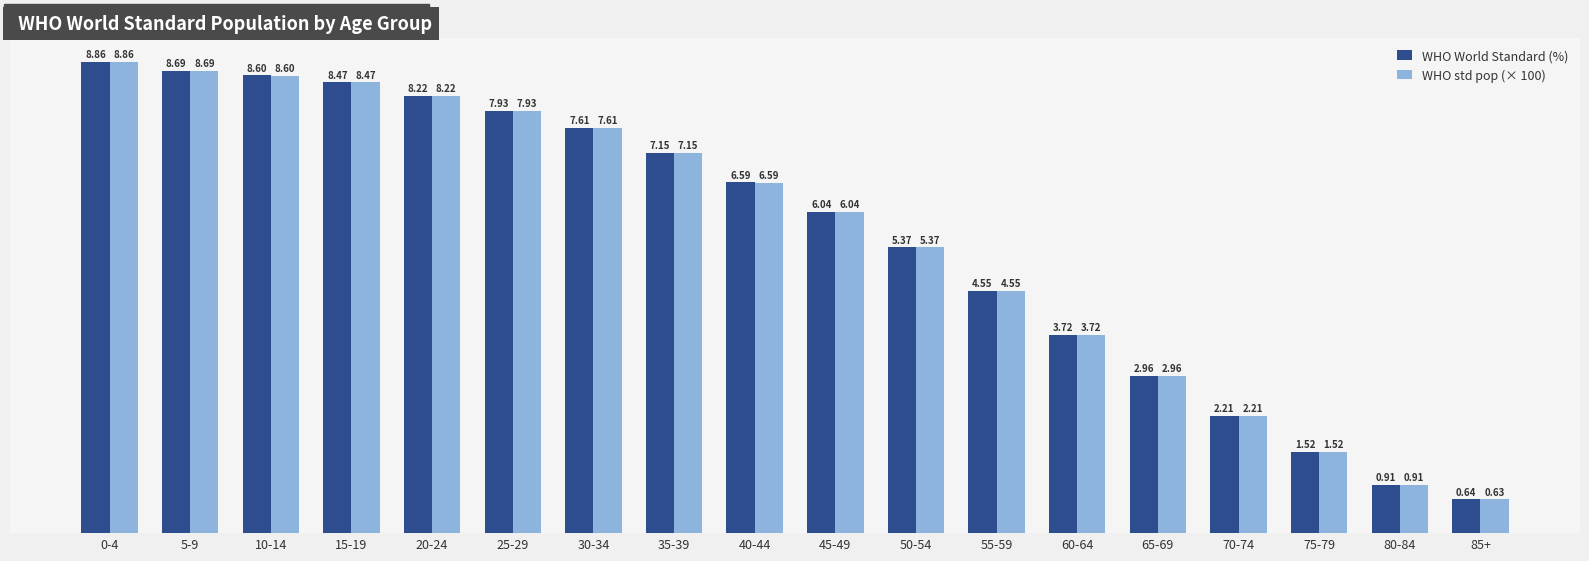

What is the label of the 6th bar from the right?

60-64